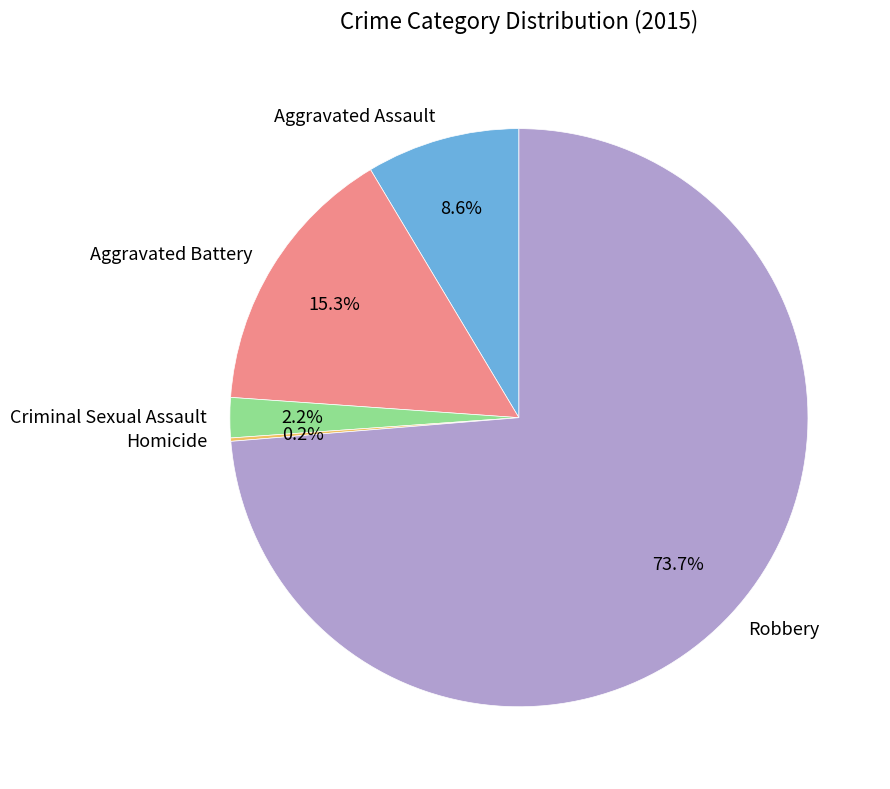

Which category accounts for the majority?

Robbery